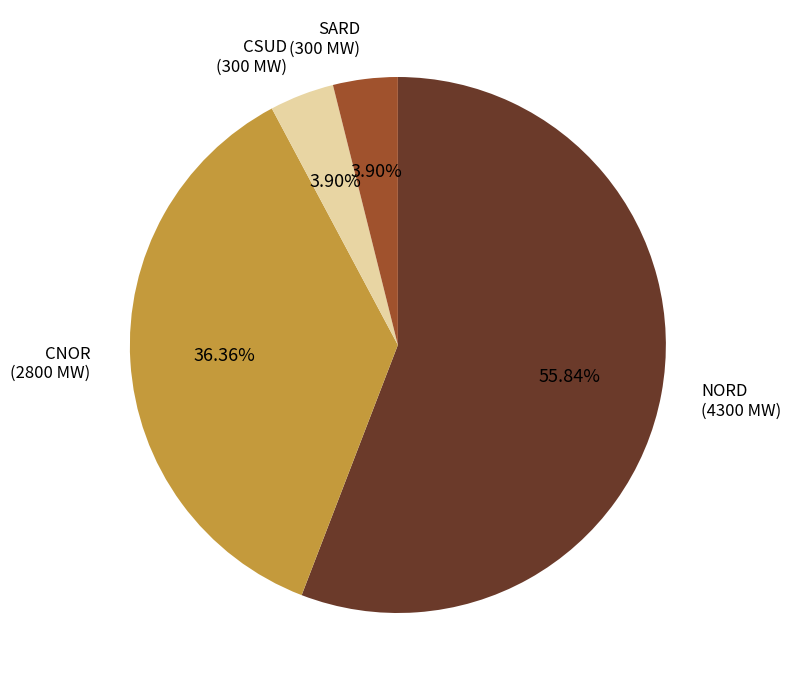

Does any single category account for the majority?

Yes